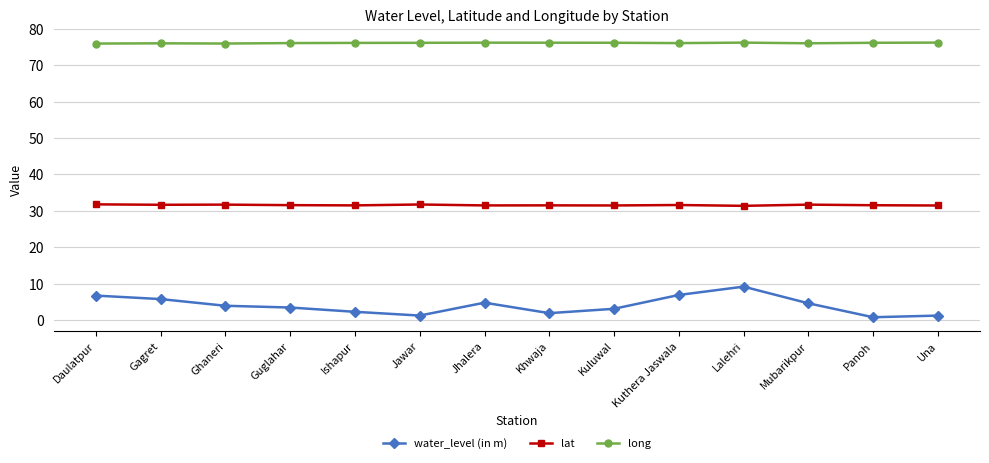

What is the difference between the highest and lowest values at Kuluwal?

73.2